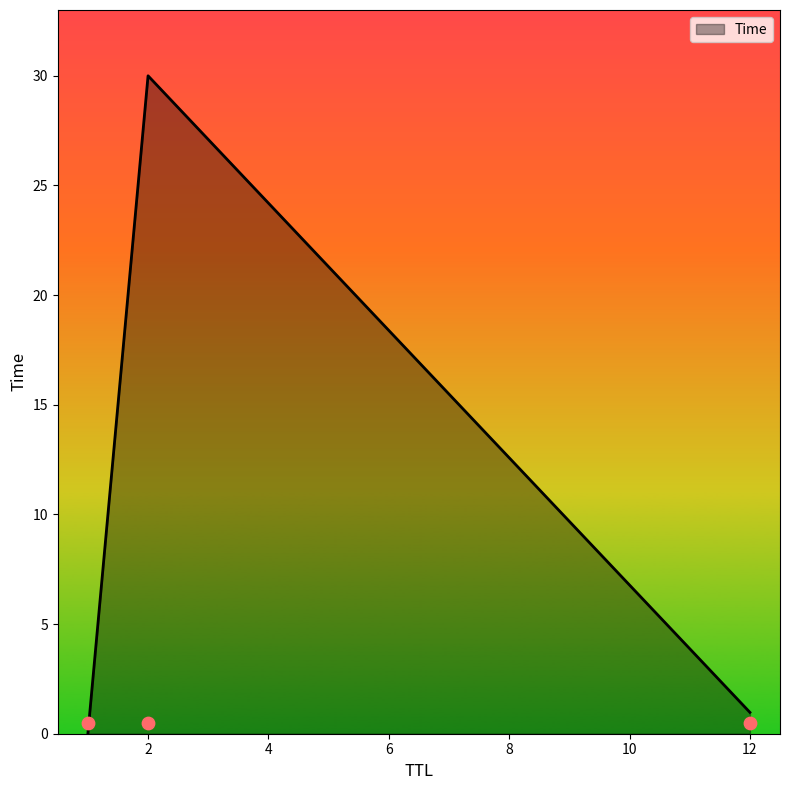

What is the change in value from 1 to 2?

+30.0